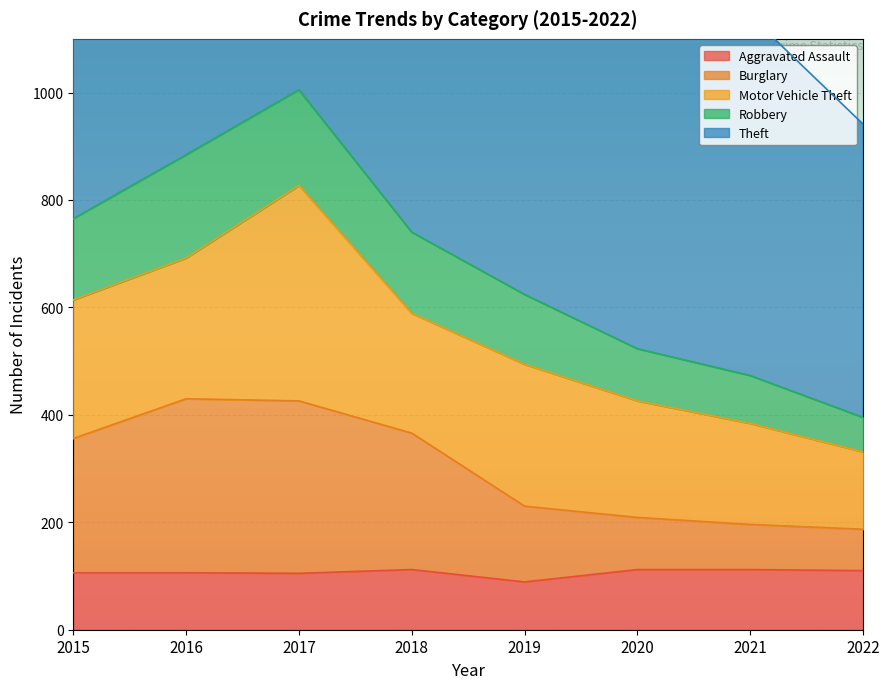

Is it true that Aggravated Assault equals 23 at 2017?

False